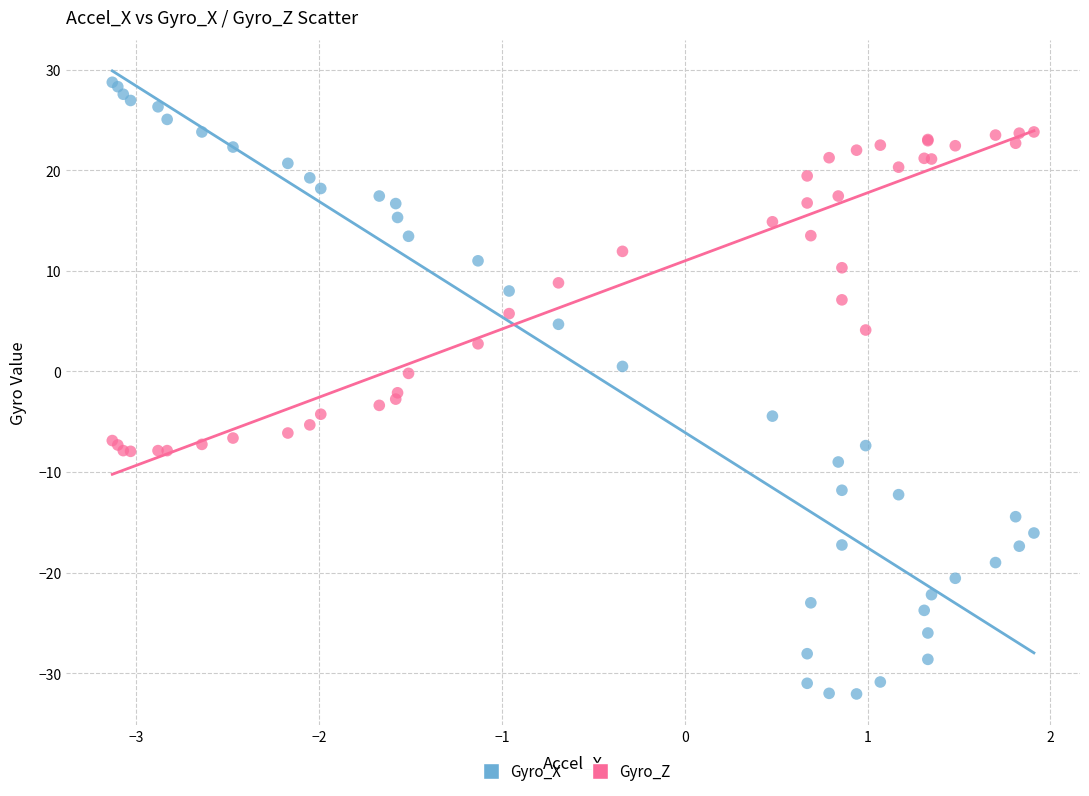

Which series reaches the maximum Y coordinate?

Gyro_X